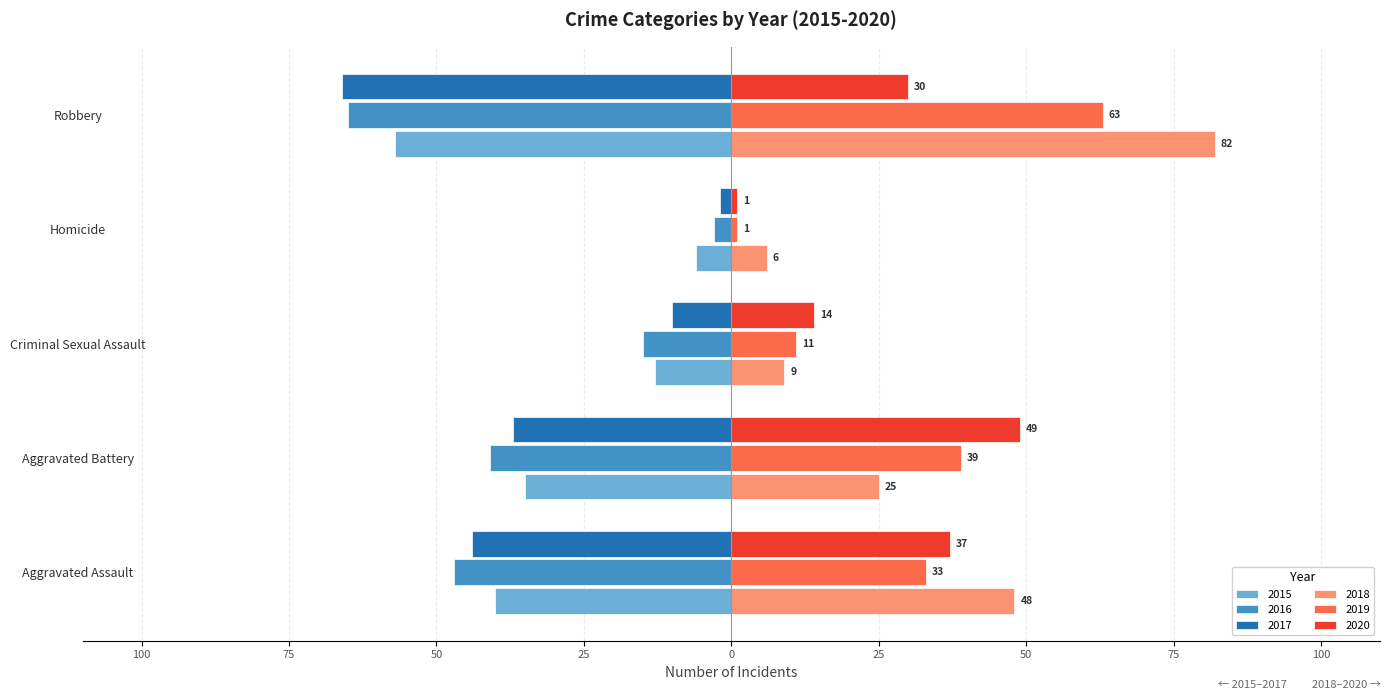

What is the difference between the 2019 values at Aggravated Assault and Aggravated Battery?

6